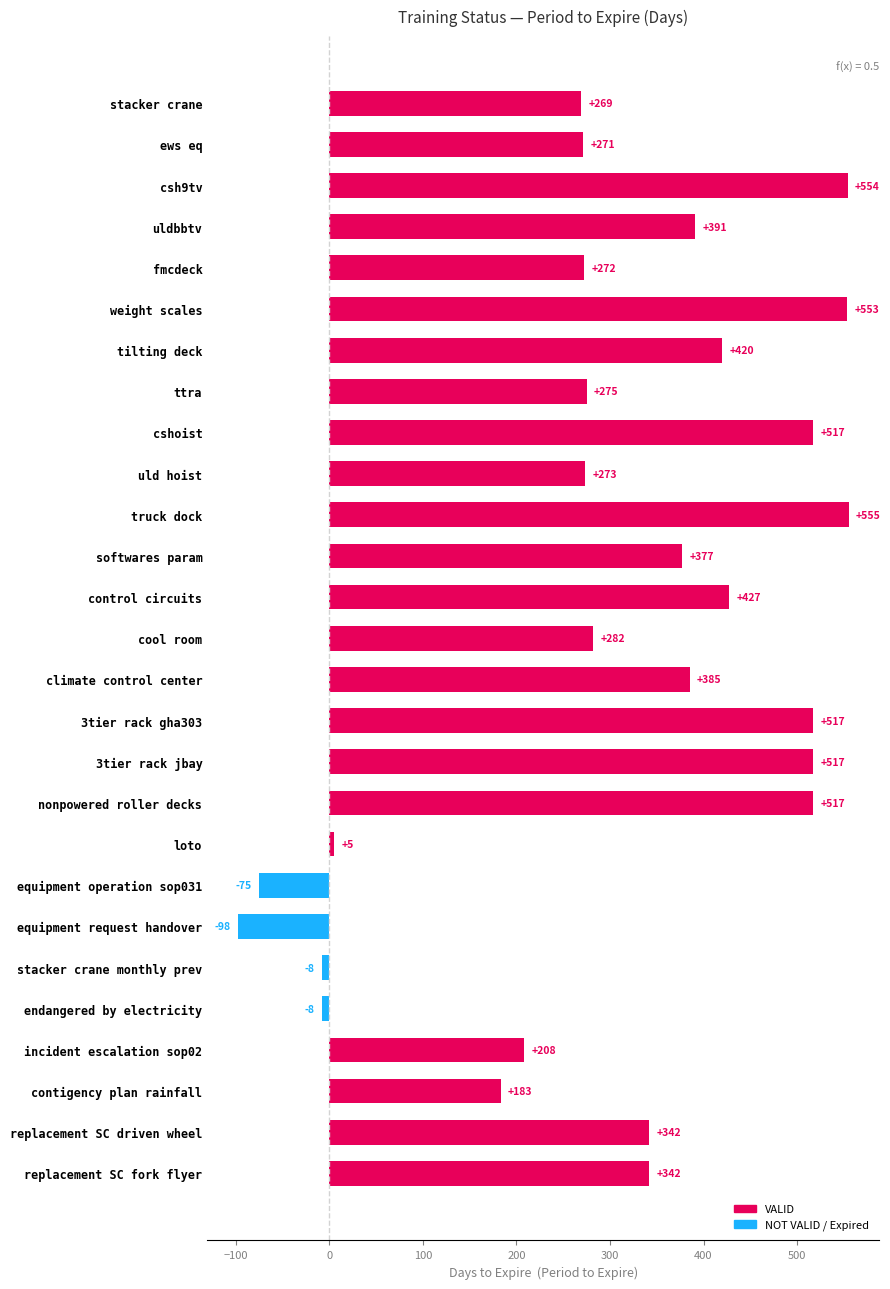

At which label is the value closest to 228?

incident escalation sop02